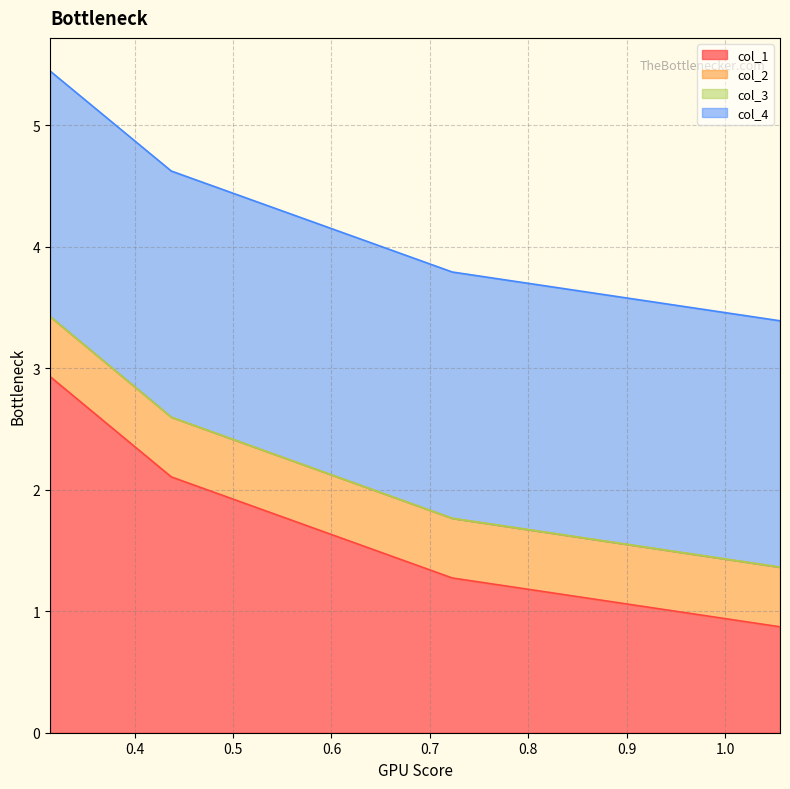

What is the total value across all series at 0.313960829033?

5.4